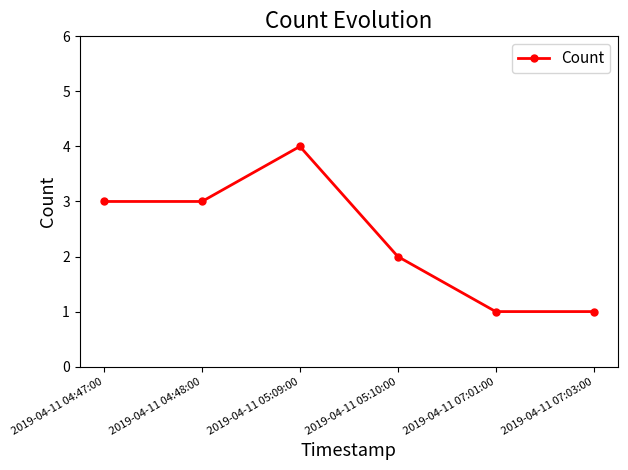

What is the change in value from 2019-04-11 04:47:00 to 2019-04-11 07:03:00?

-2